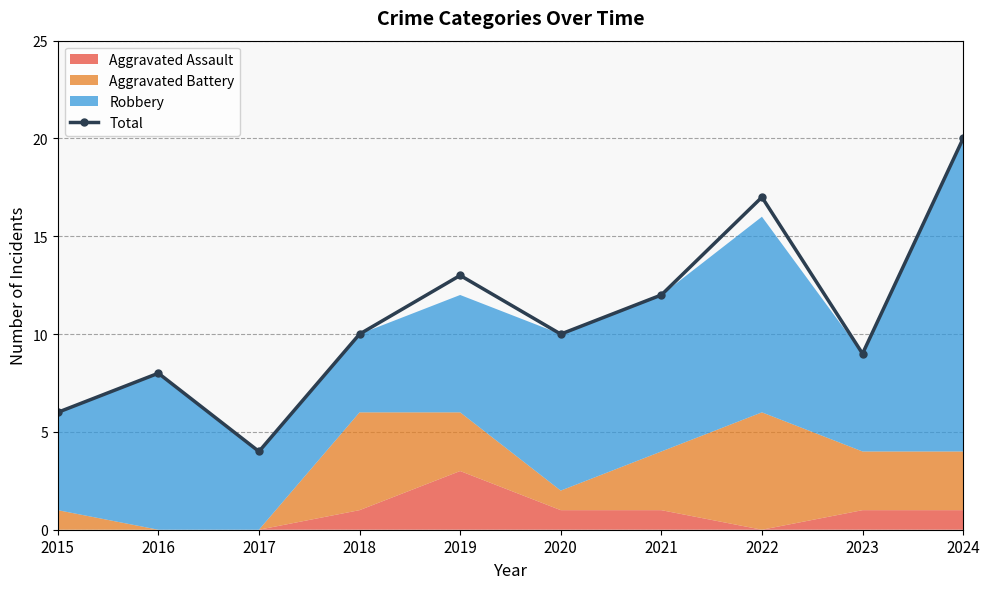

At which category does the data reach its first local peak?

2016